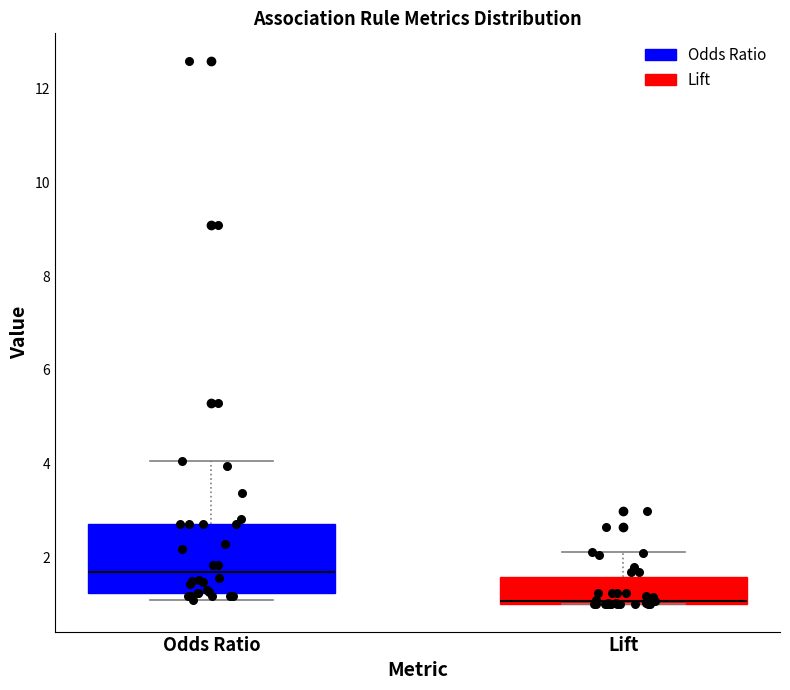

Where does the upper whisker of the box for Lift end on the y-axis? The values are not printed on the chart, so give them approximately, as read against the axis.

2.2